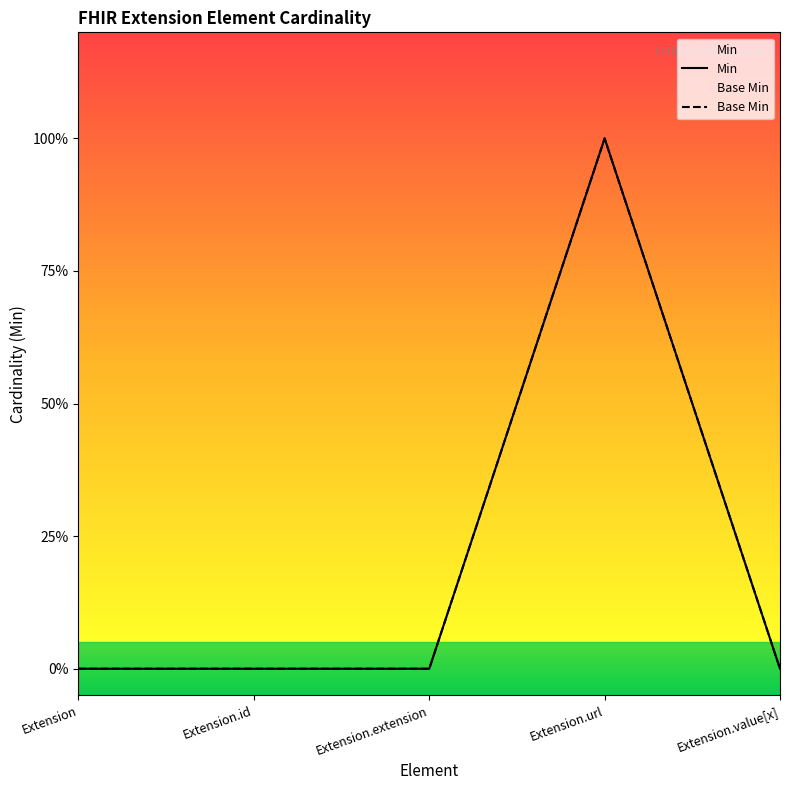

Reading left to right, extract all data points from this chart.

Min: 0	0	0	1	0
Base Min: 0	0	0	1	0